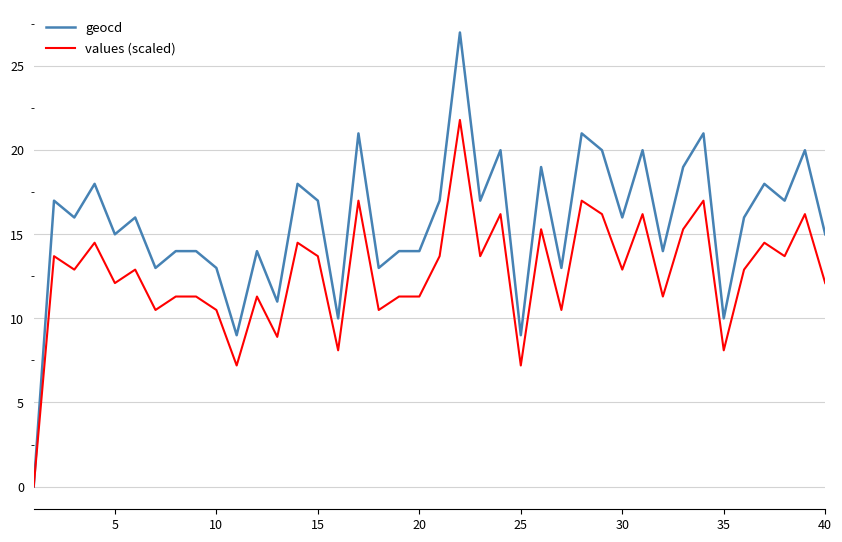

Which series has the largest total across all categories?

geocd